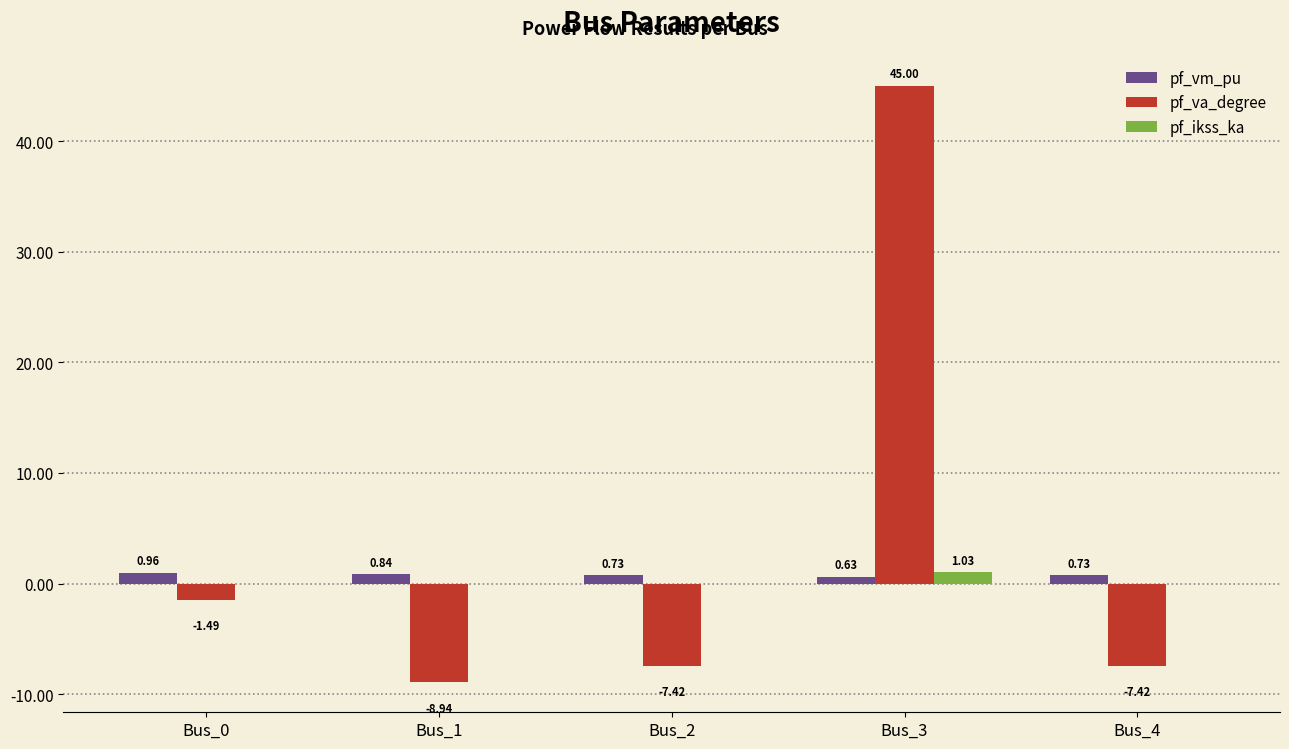

What is the sum of all pf_vm_pu values?

3.9